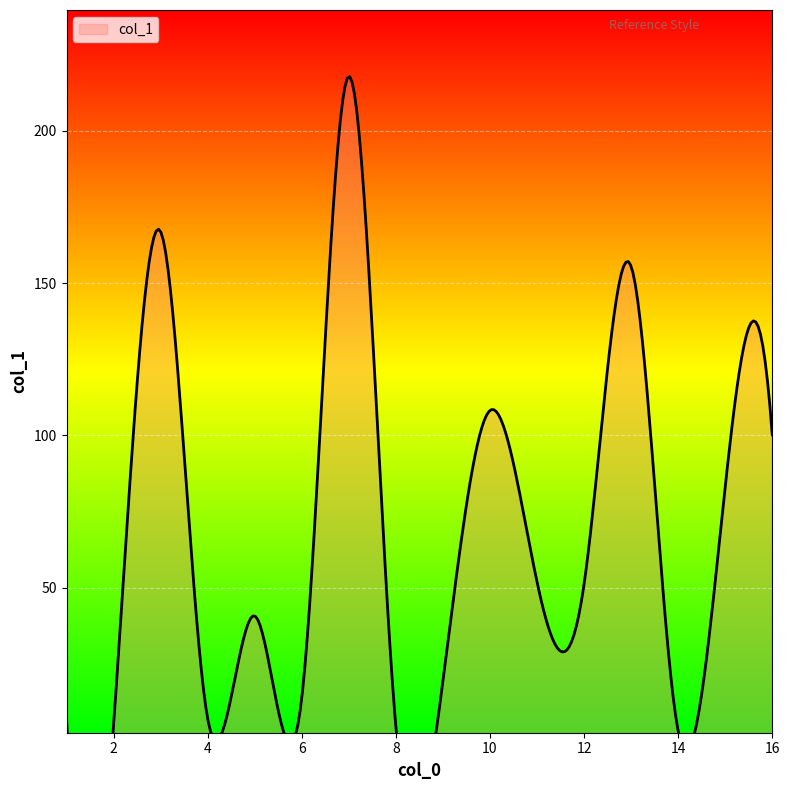

How many lines are shown in the chart?

1